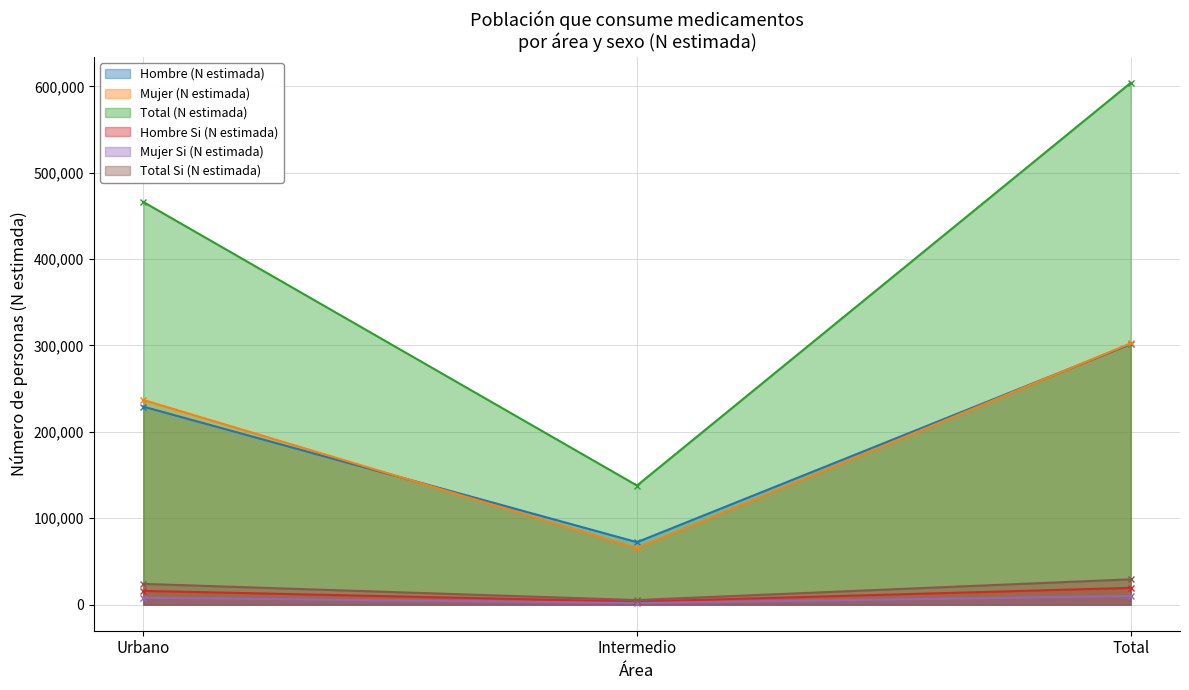

What are all the series names shown in the legend?

Hombre (N estimada), Mujer (N estimada), Total (N estimada), Hombre Si (N estimada), Mujer Si (N estimada), Total Si (N estimada)